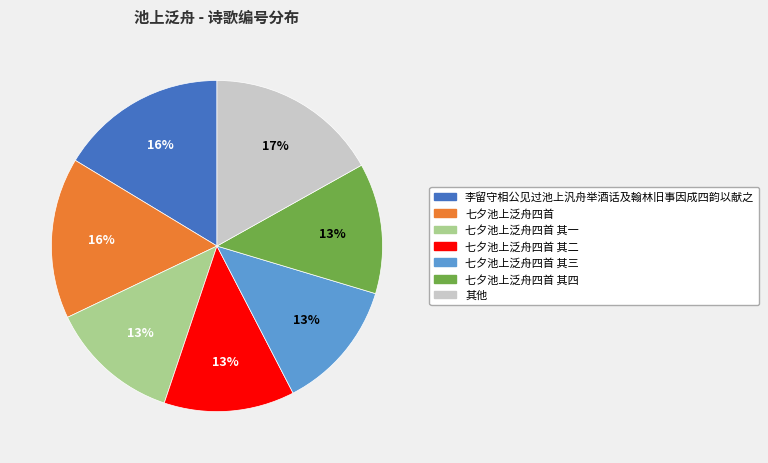

Count the number of slices in the pie.

7